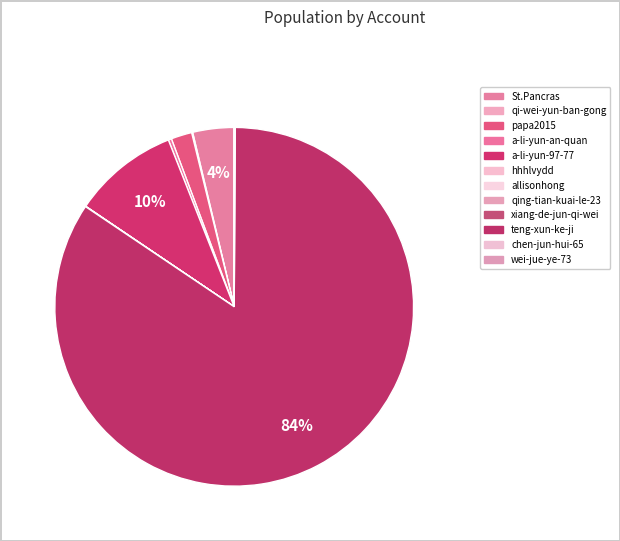

Rank the categories by value from highest to lowest.

teng-xun-ke-ji, a-li-yun-97-77, St.Pancras, papa2015, a-li-yun-an-quan, qi-wei-yun-ban-gong, chen-jun-hui-65, hhhlvydd, wei-jue-ye-73, qing-tian-kuai-le-23, allisonhong, xiang-de-jun-qi-wei